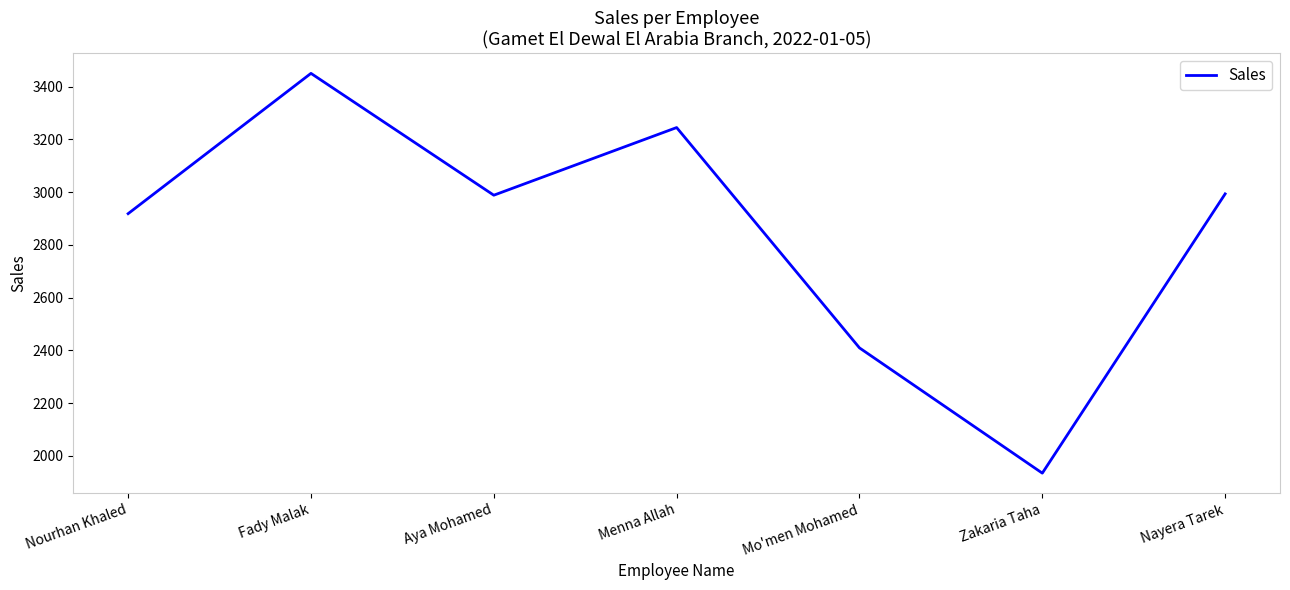

What is the sum of all values?

19936.5